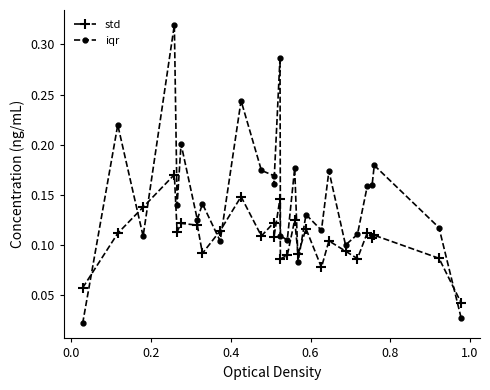

How many intersections are there between std and iqr?

8